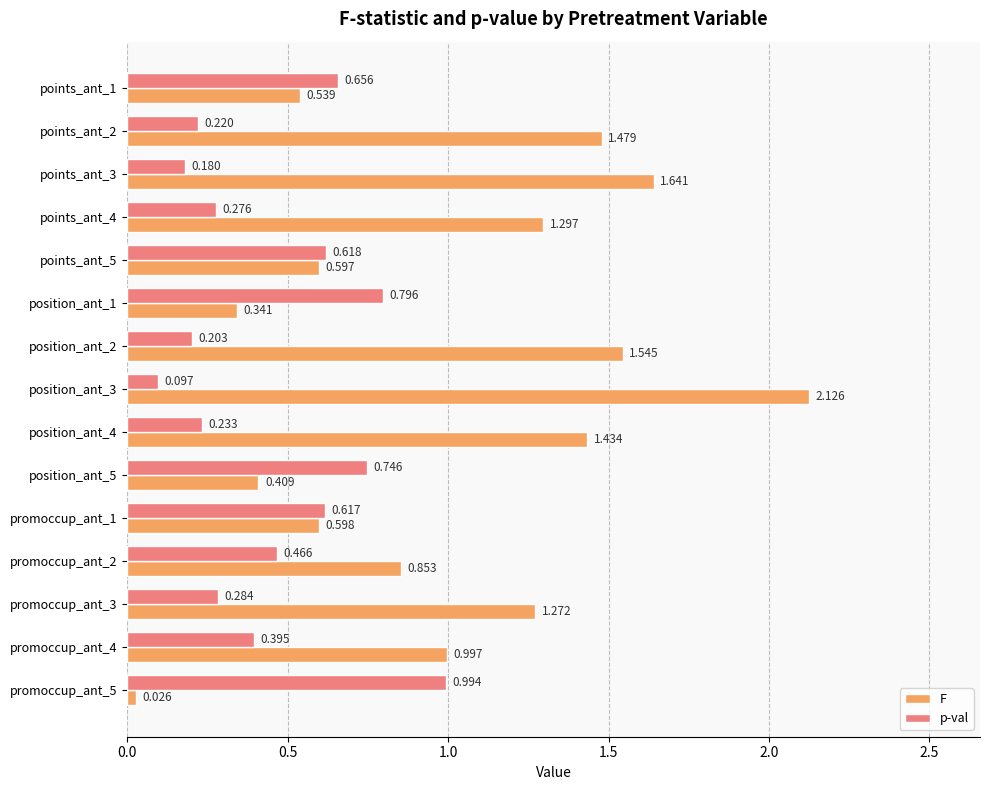

Which series has the largest total across all categories?

F